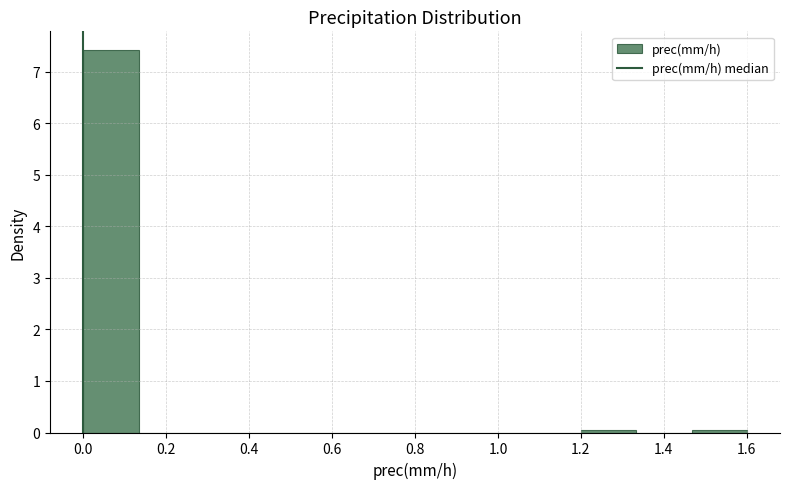

Reading left to right, transcribe this chart: for each bar, give the range it covers on the x-axis and its height. Neither the bar edges nor the heights are printed on the chart, so give them approximately, as read against the axes.

0.00 to 0.14: 7.4
0.14 to 0.26: 0
0.26 to 0.40: 0
0.40 to 0.54: 0
0.54 to 0.66: 0
0.66 to 0.80: 0
0.80 to 0.94: 0
0.94 to 1.06: 0
1.06 to 1.20: 0
1.20 to 1.34: under 0.1
1.34 to 1.46: 0
1.46 to 1.60: under 0.1